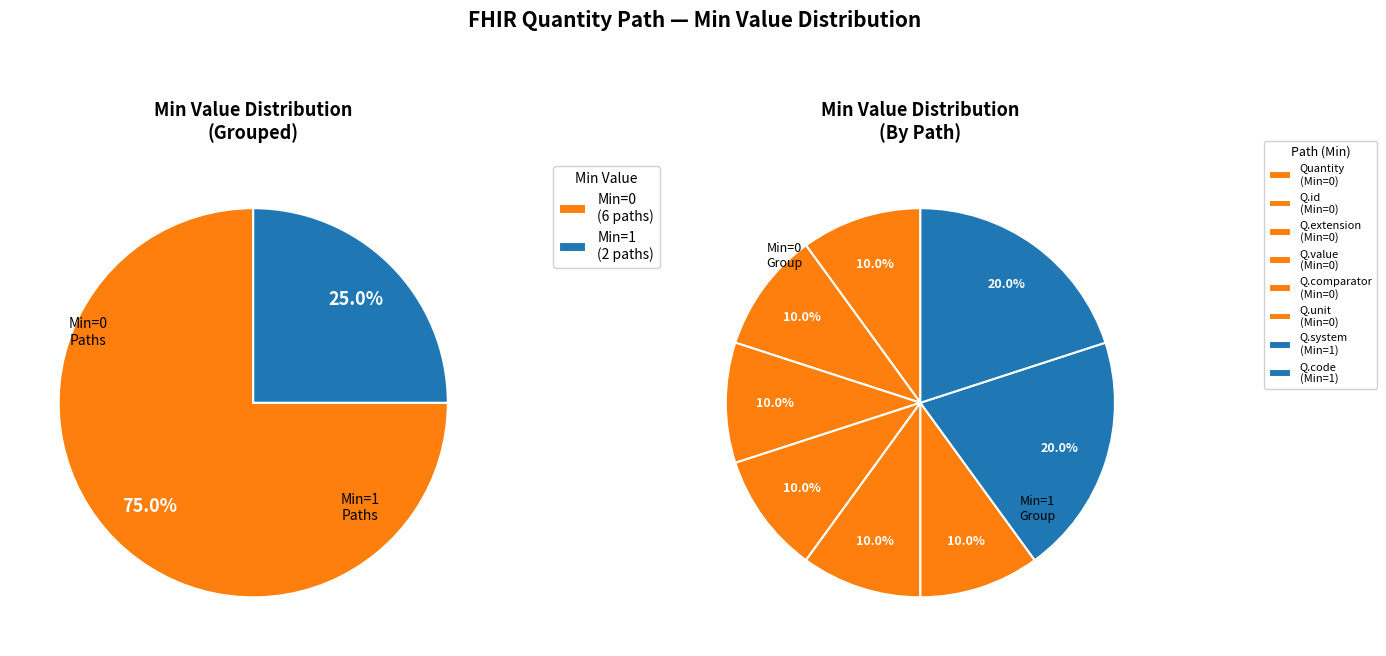

How many slices are in this pie chart?

8